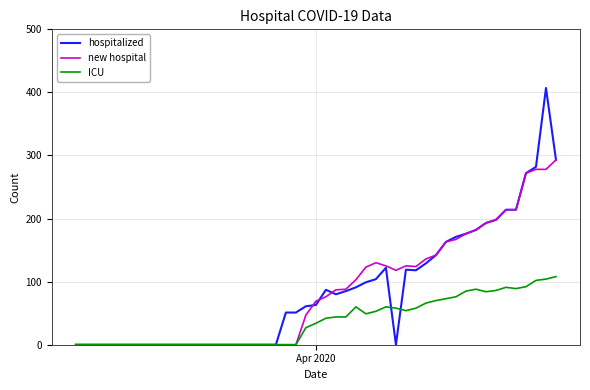

What is the highest value of the ICU series?

108